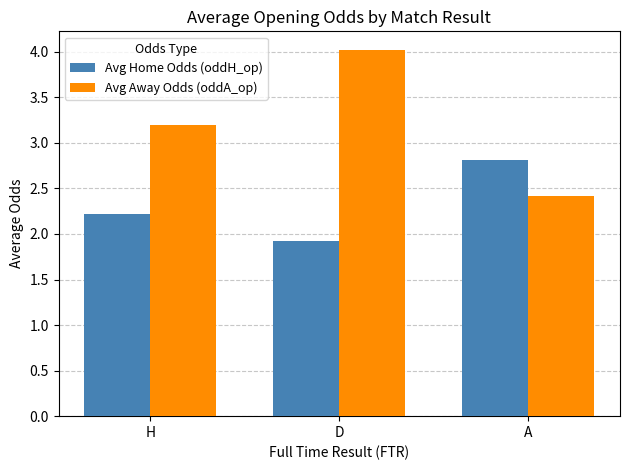

At which category is the sum across all series the highest?

D